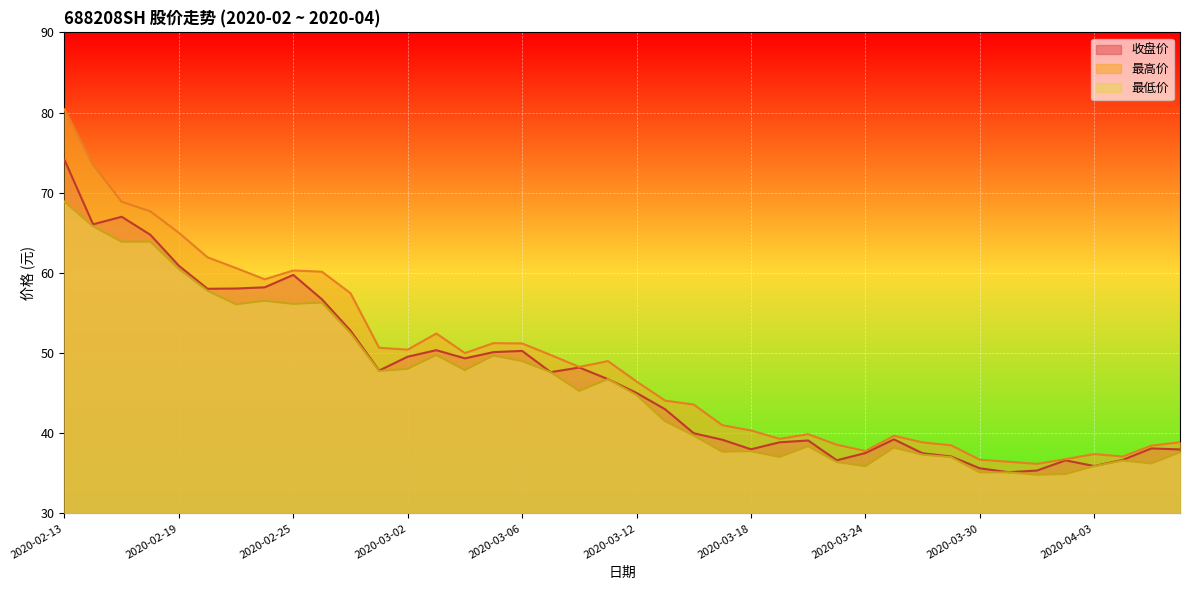

What is the label of the 18th point from the right?

2020-03-16